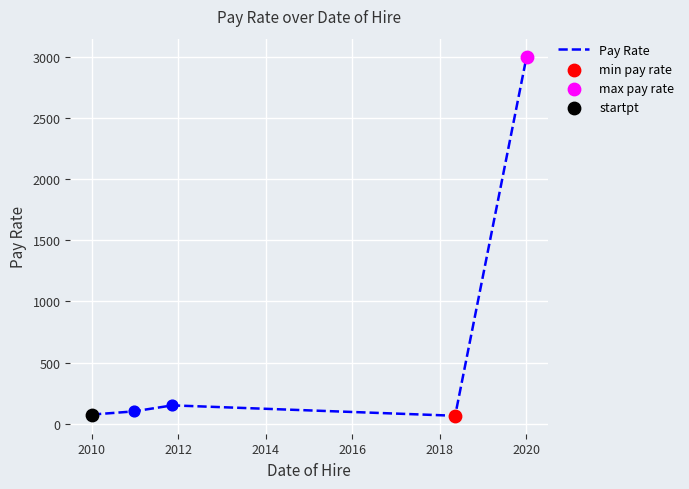

How many interior local peaks (higher than both neighbors) does the data have?

1